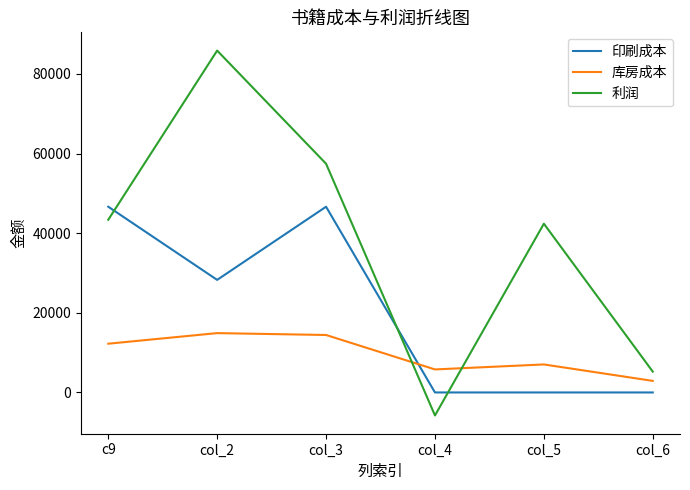

What is the average value of the 印刷成本 series?

20257.6